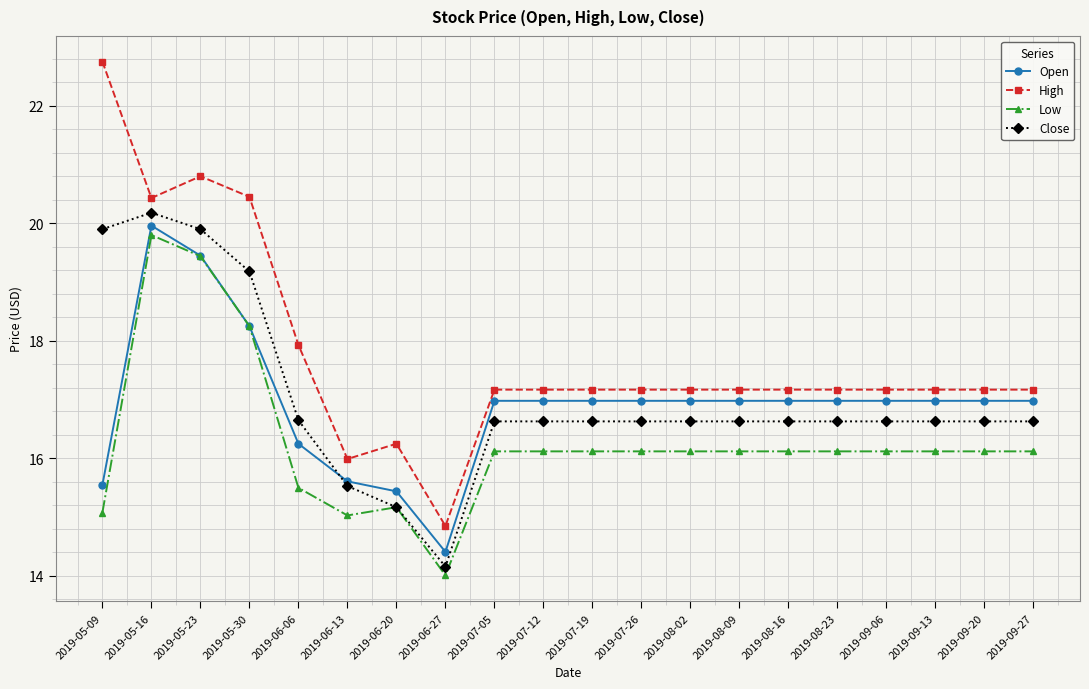

Where is the first local maximum for Close?

2019-05-16